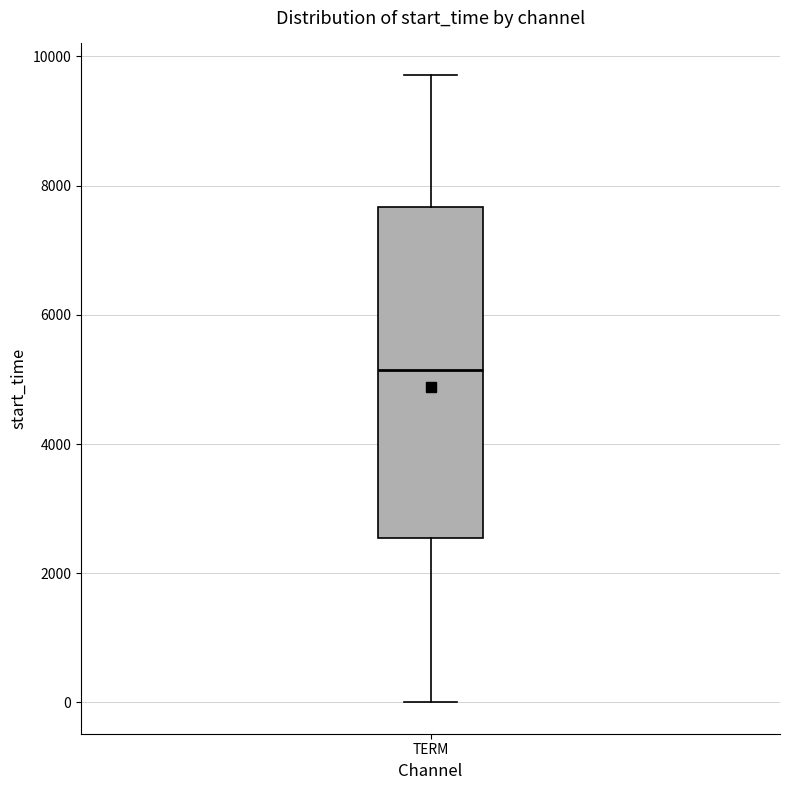

Where does the lower whisker of the box for TERM end on the y-axis? The values are not printed on the chart, so give them approximately, as read against the axis.

0